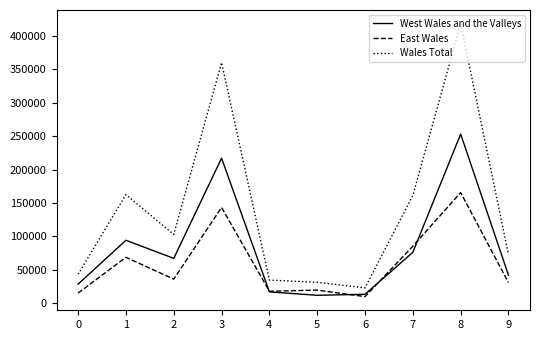

Which series has the largest range (max minus min)?

Wales Total